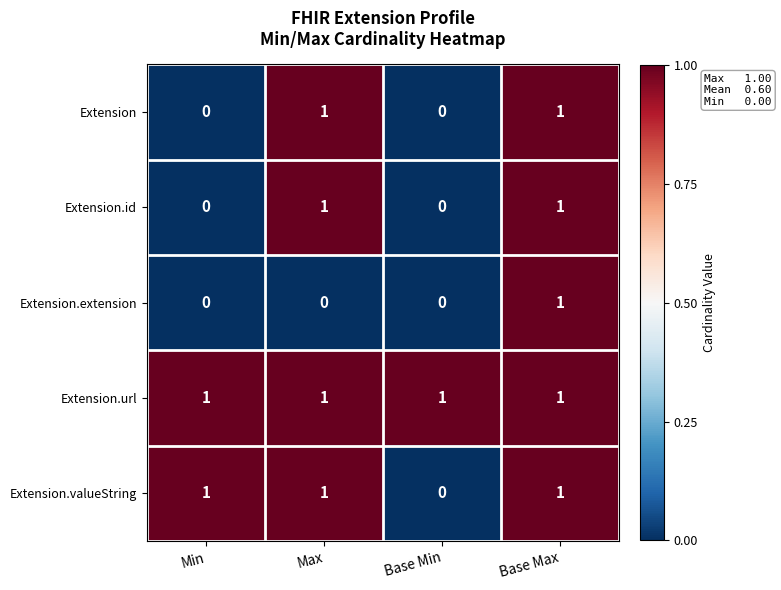

Is it true that Extension.id equals 1 at Max?

True